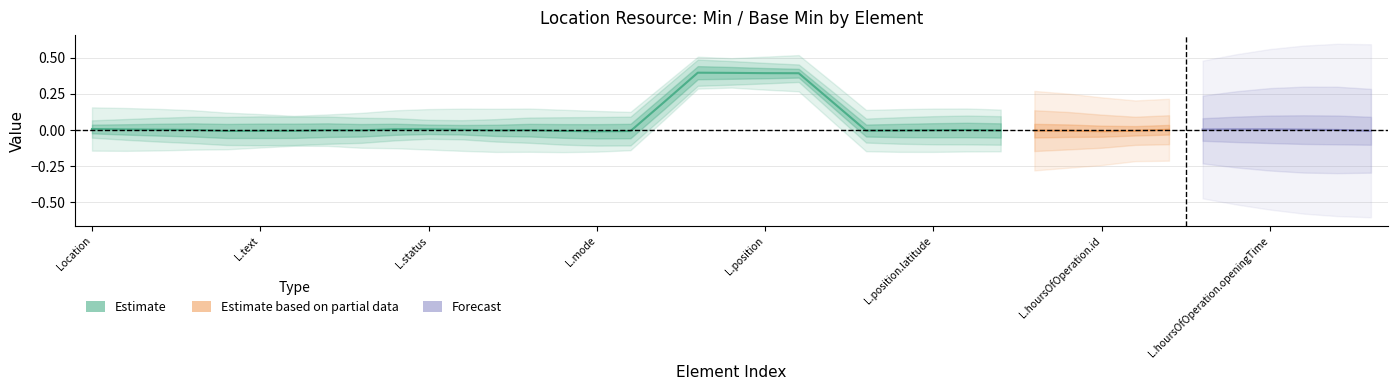

How many positive values does the Min series have?

2